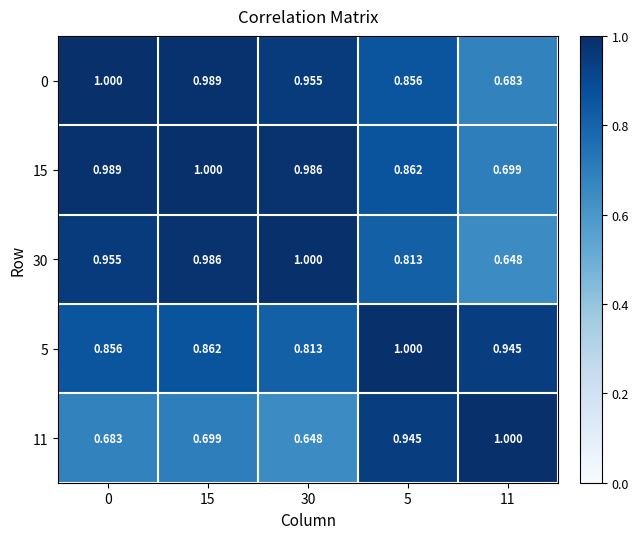

List the series in order of their peak value, lowest first.

15, 5, 11, 30, 0